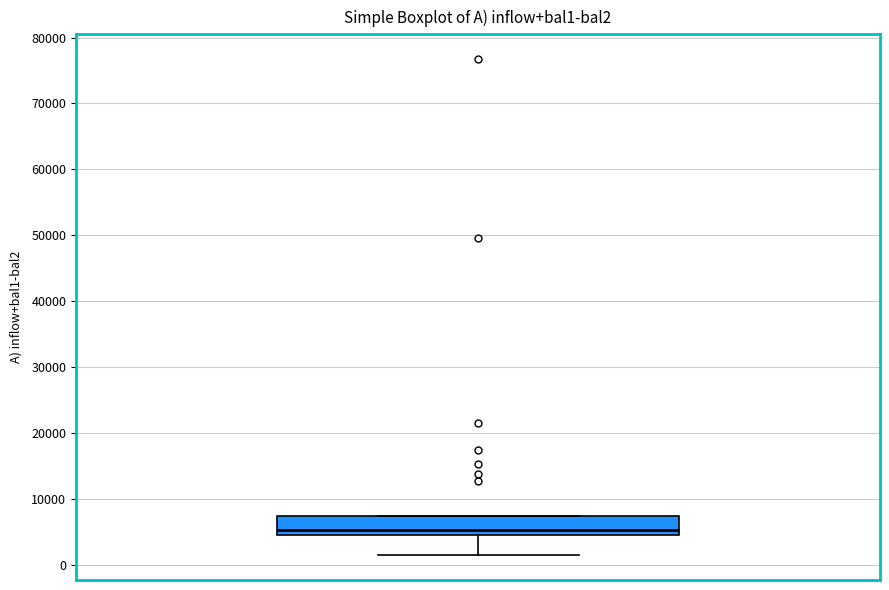

Transcribe this box plot: give where the median line is, the range the box spans, and where the two whiskers end, as read against the y-axis. The values are not printed on the chart, so give them approximately, as read against the axis.

median 5000 (just above the box's lower edge), box 5000 to 7000, whiskers 2000 to 7000